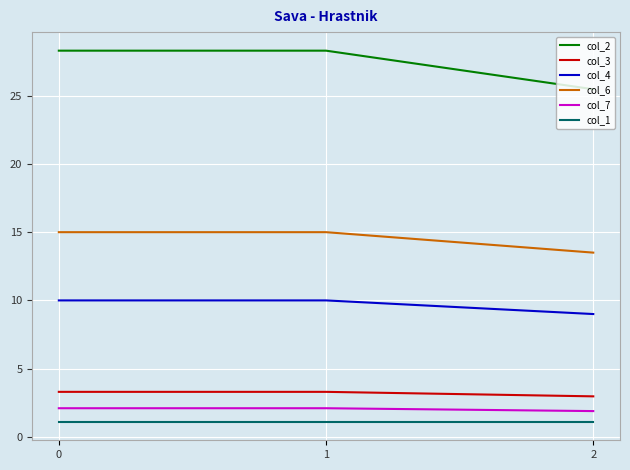

At 1, list the series in order from smallest to largest.

col_1, col_7, col_3, col_4, col_6, col_2